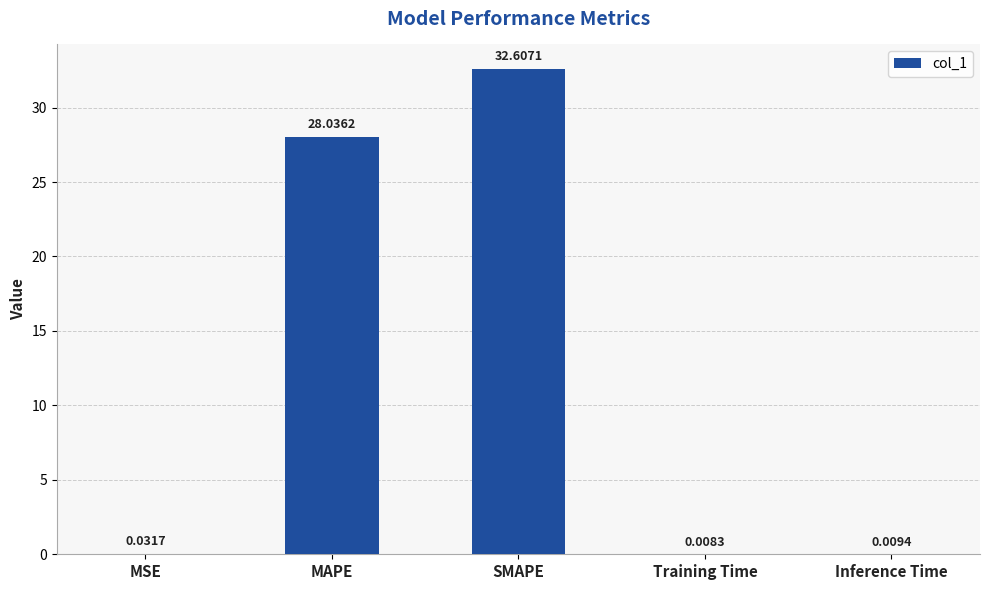

Where is the data nearest to the value 16?

MAPE